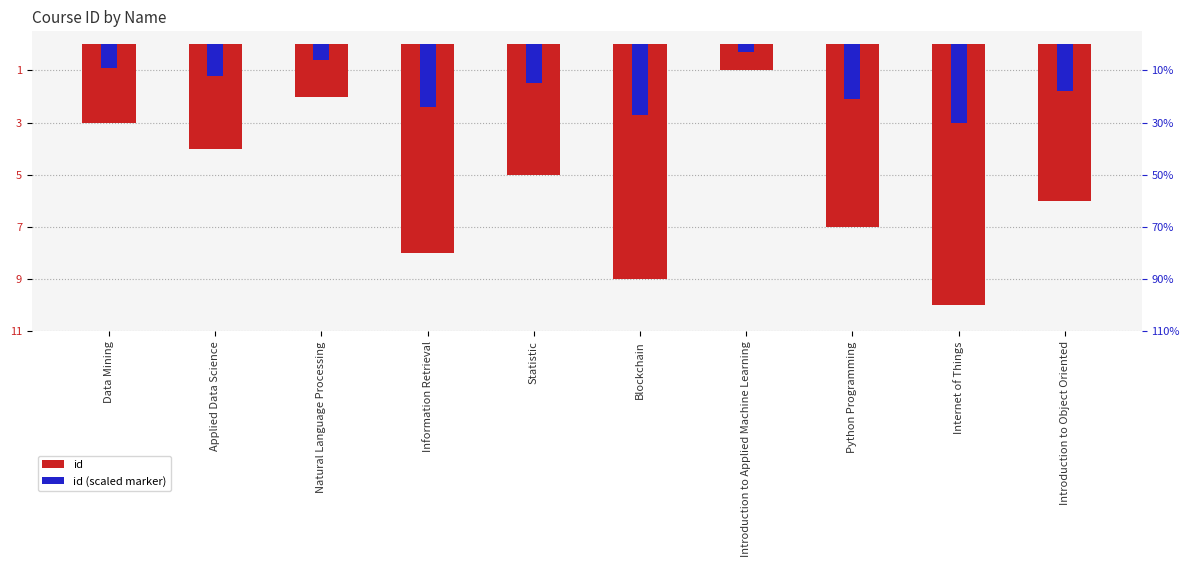

Which series has the largest total across all categories?

id (scaled marker)